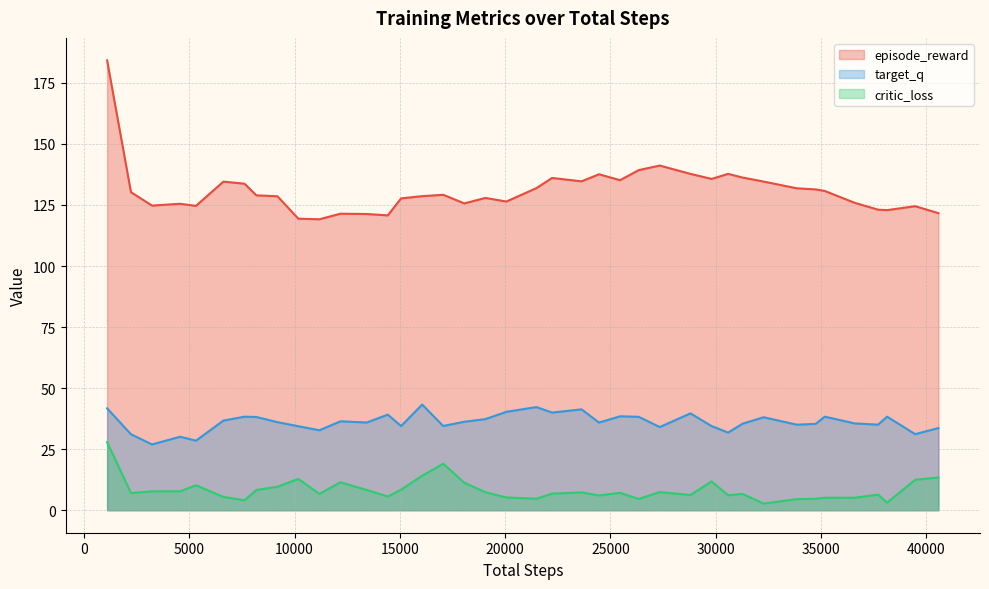

True or false: target_q and critic_loss intersect in this chart.

False